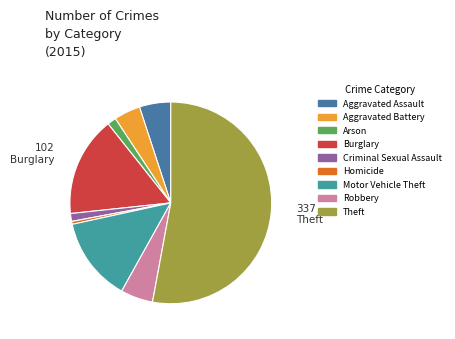

What is the ratio of the value at Aggravated Assault to the value at Arson?

3.6